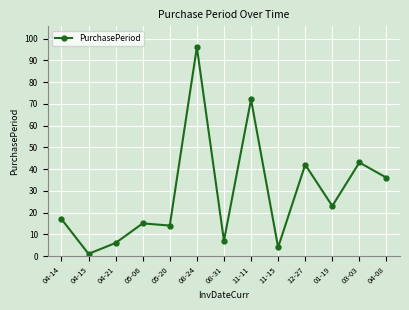

How many lines are shown in the chart?

1